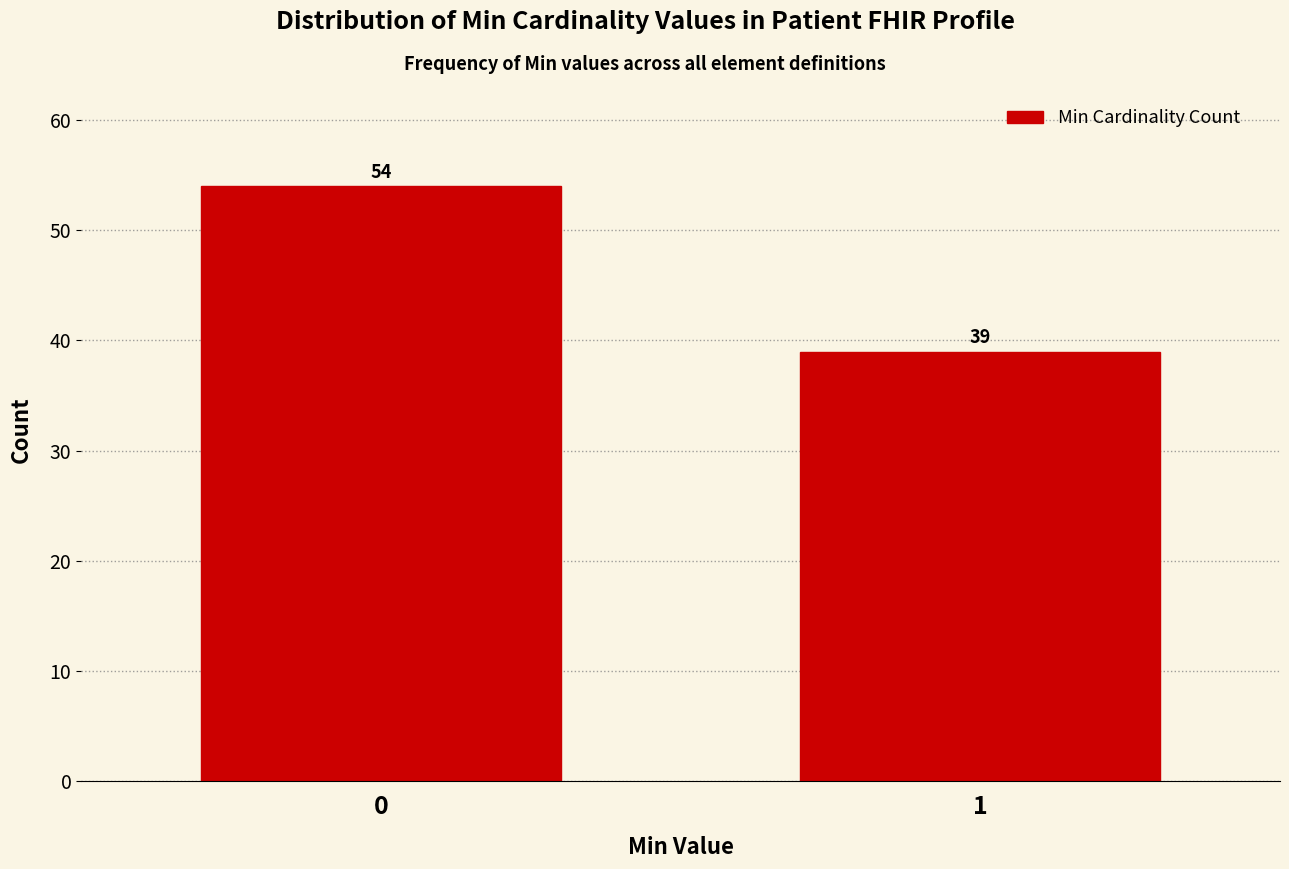

Reading left to right, extract all data points from this chart.

0=54	1=39